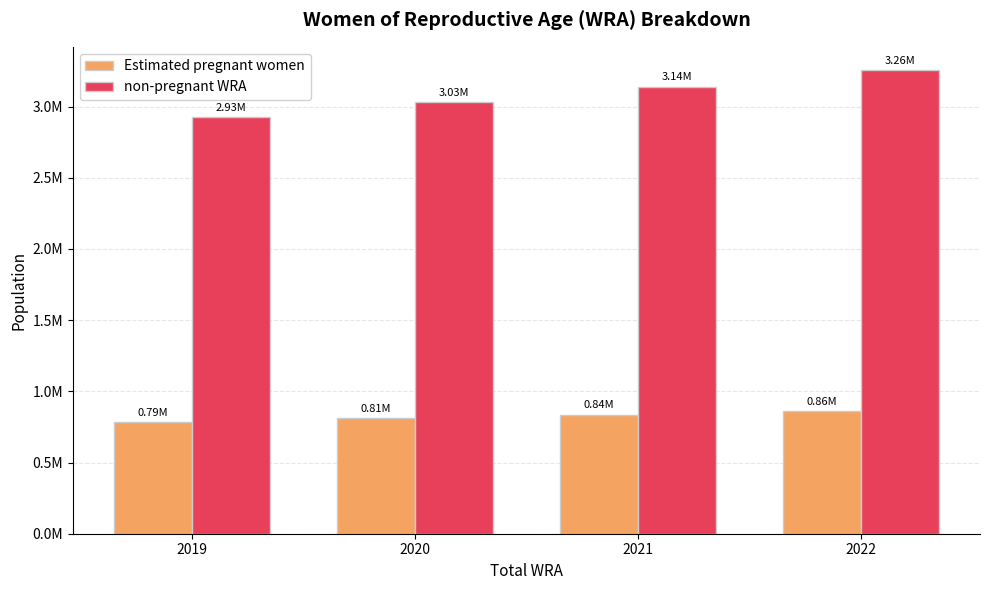

Are the bars grouped side by side (vs. stacked)?

Yes